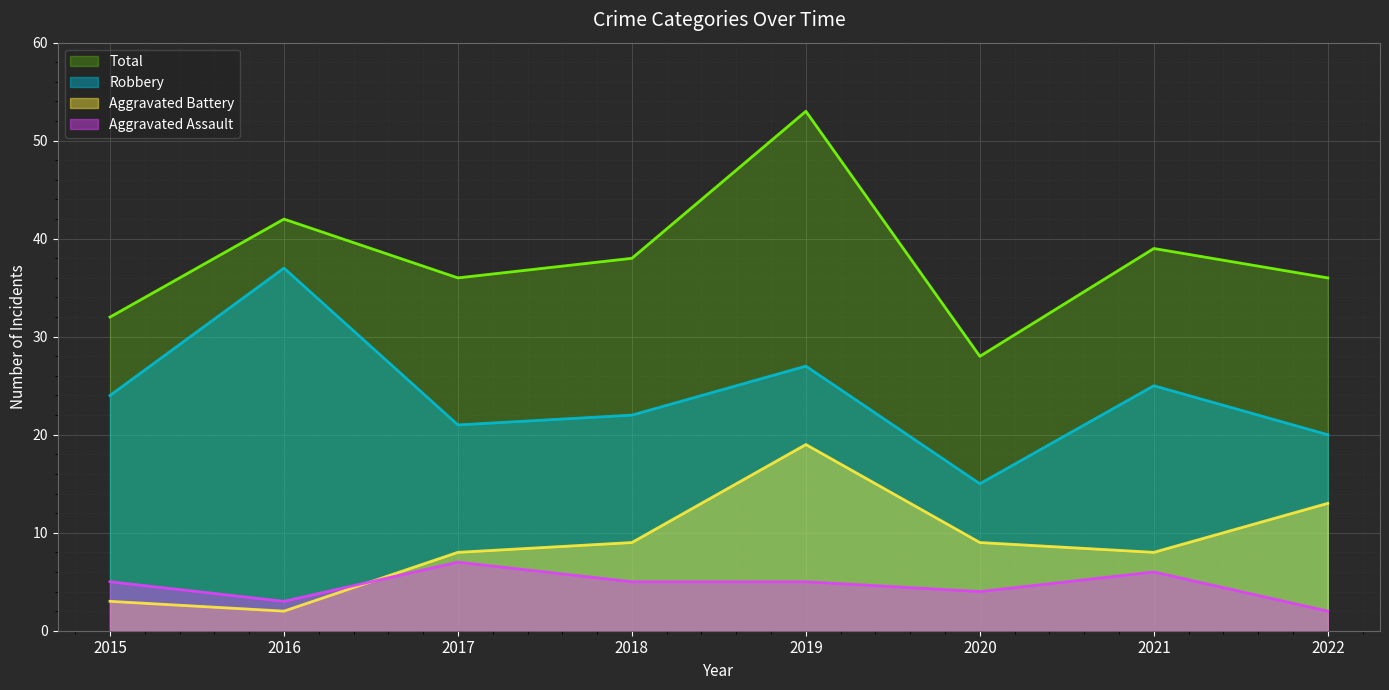

True or false: Aggravated Assault has a value of 6 at 2021.

True